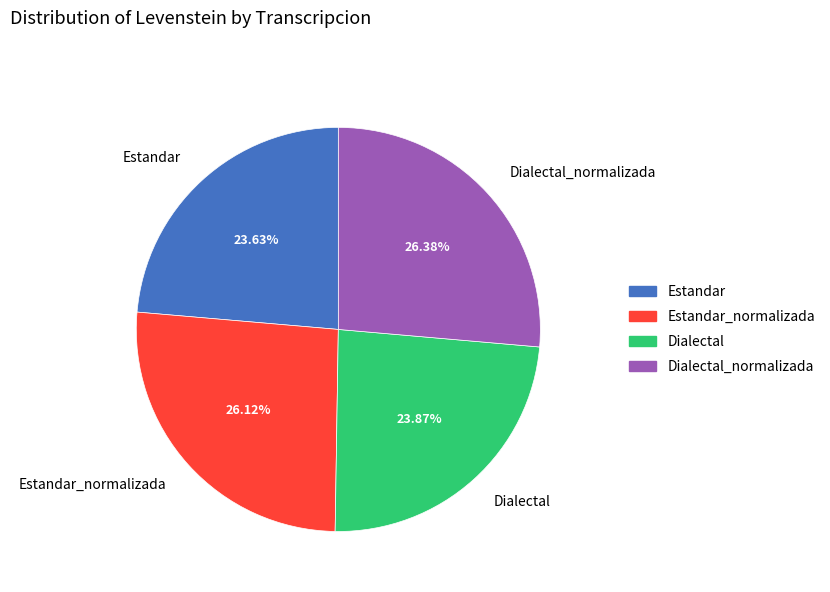

Is it true that Dialectal is 32% of the pie?

False